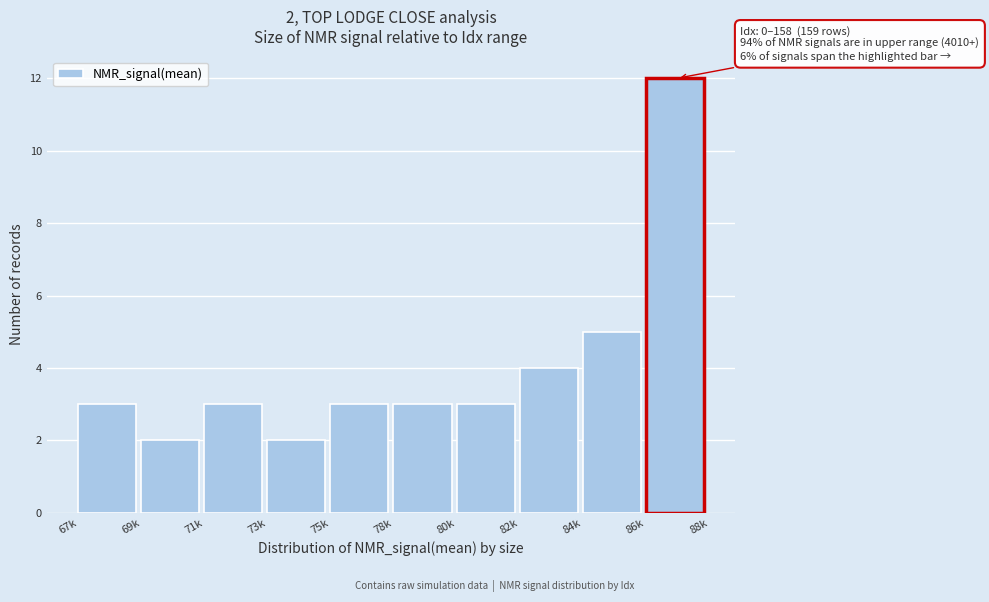

Reading right to left, extract all data points from this chart.

86k=12	84k=5	82k=4	80k=3	78k=3	75k=3	73k=2	71k=3	69k=2	67k=3